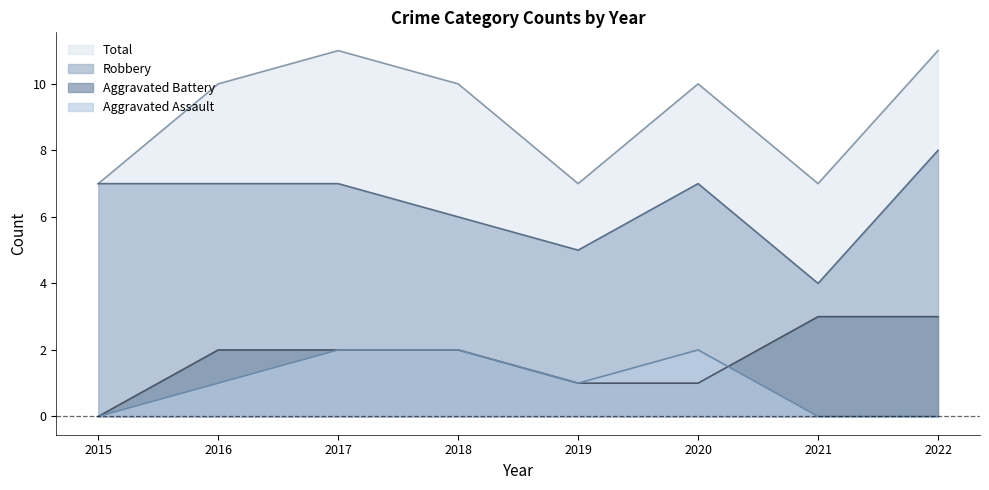

How many values in the Aggravated Battery series are below 2?

3